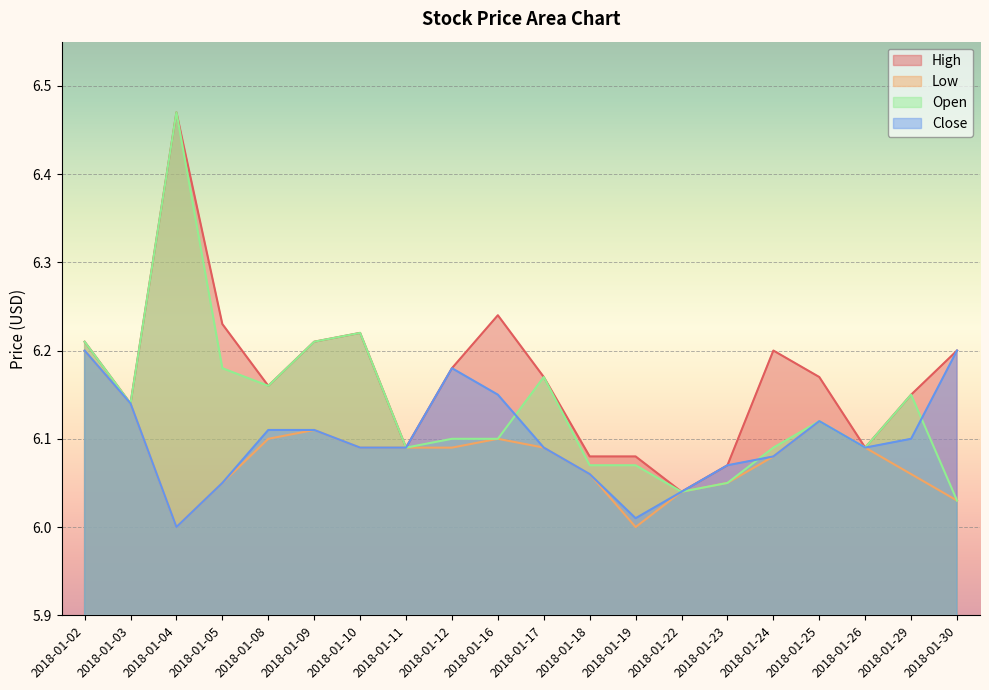

How many interior local peaks does the Low series have?

3